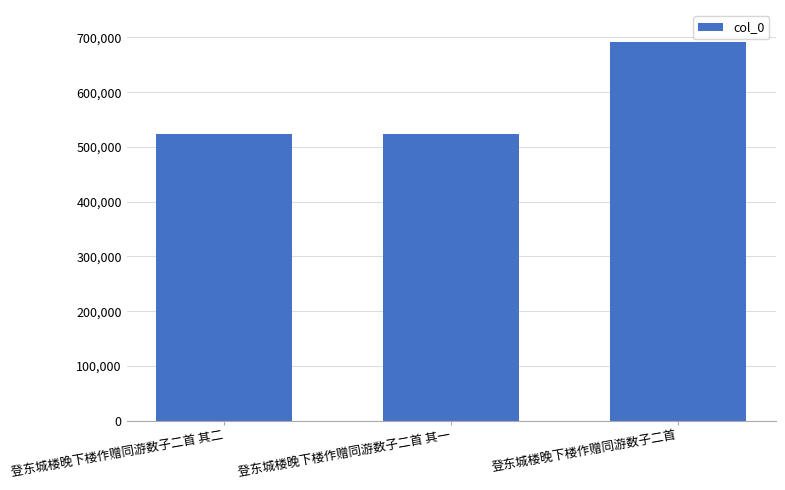

What is the smallest value displayed?

522990